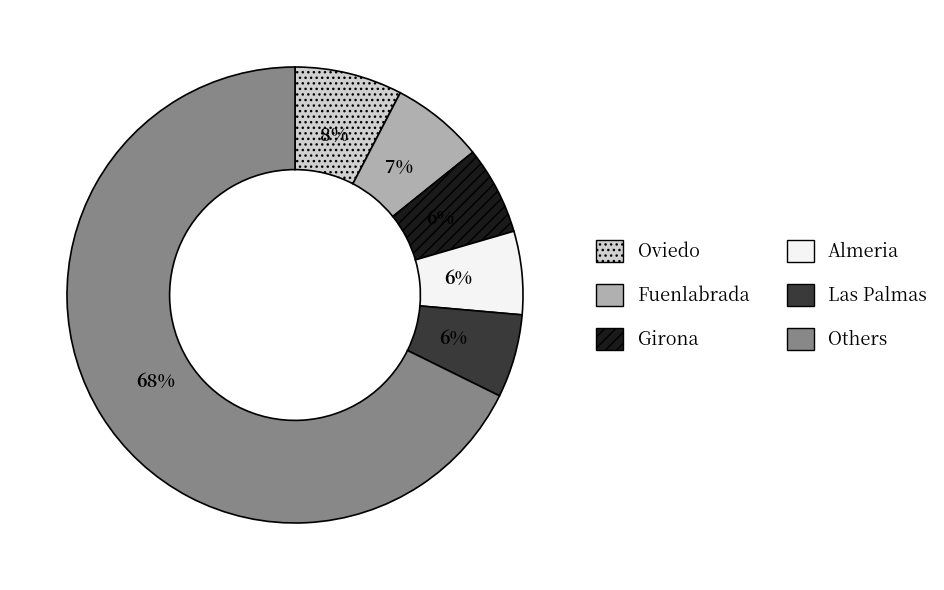

How many slices are in this pie chart?

6